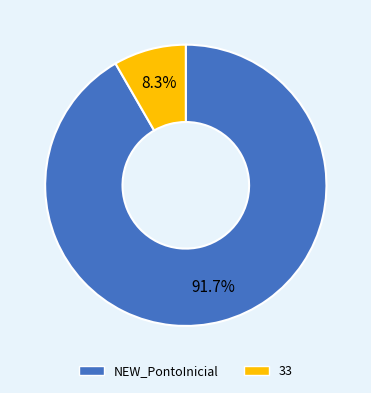

Is there a majority slice in this chart?

Yes